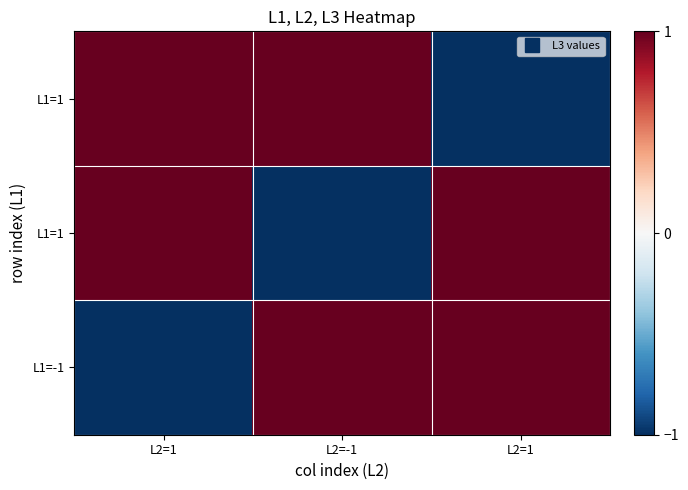

What is the total value across all series at L2=-1?

1